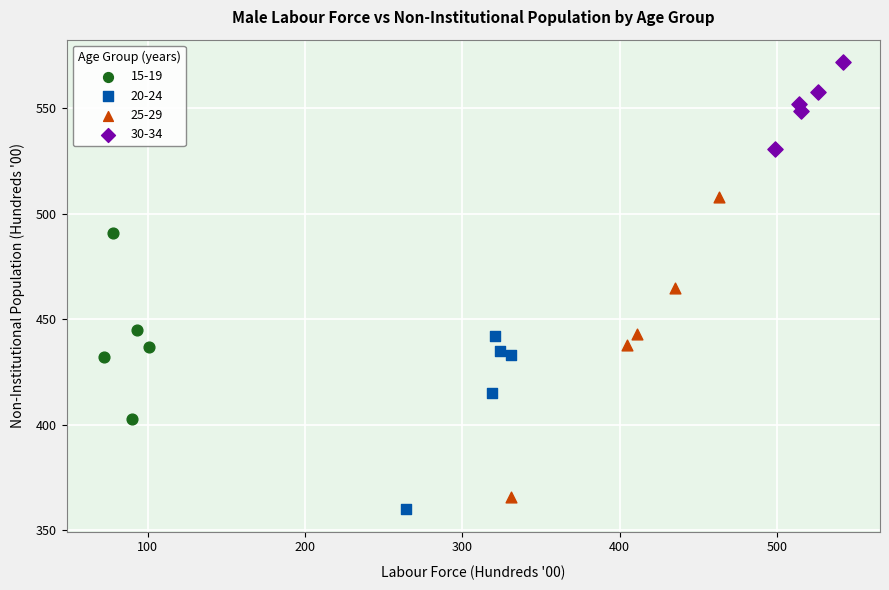

Which series reaches the maximum Y coordinate?

30-34